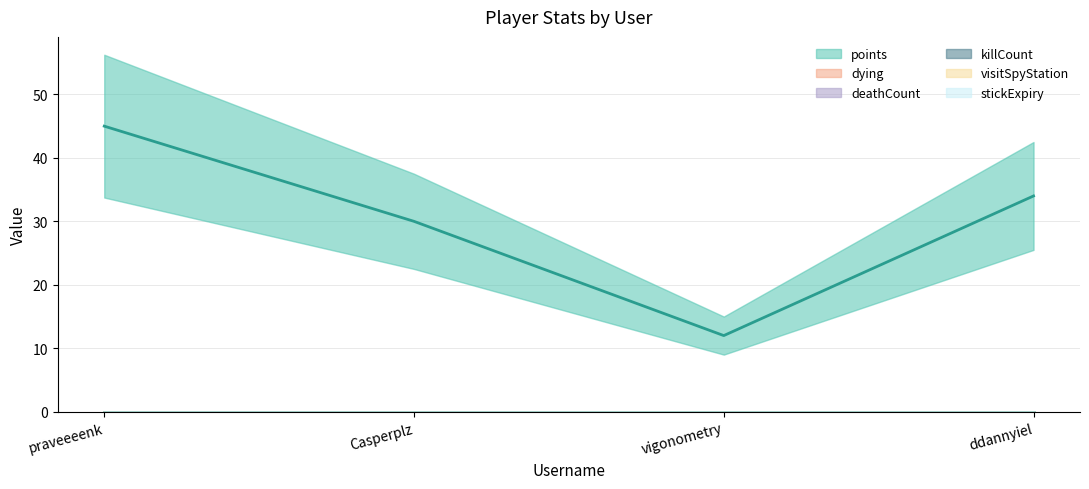

Is this an area chart (filled region under the line)?

No